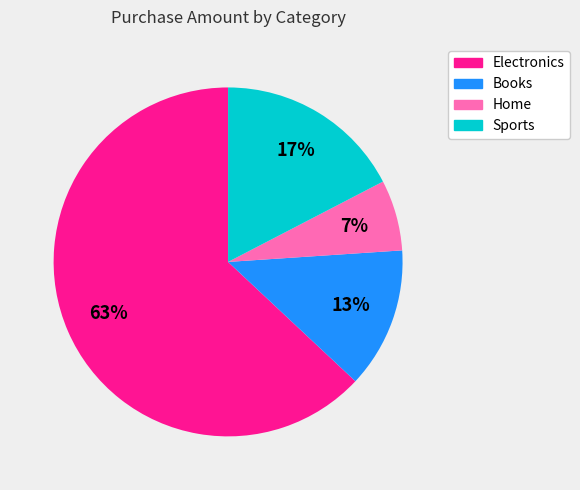

To the nearest percent, what is the difference between the largest and smallest slice percentages?

56%